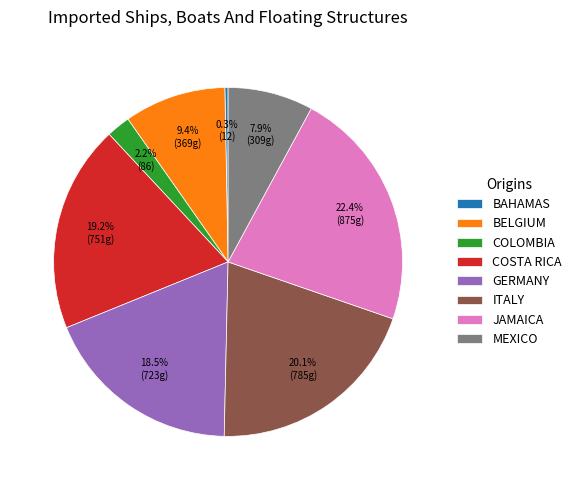

Count the number of slices in the pie.

8